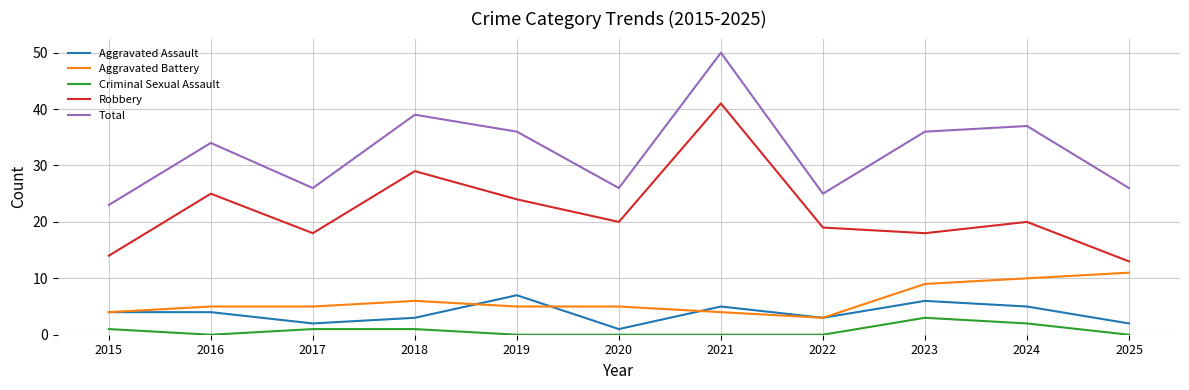

Reading left to right, what are all the values shown in this chart?

Aggravated Assault: 2015=4	2016=4	2017=2	2018=3	2019=7	2020=1	2021=5	2022=3	2023=6	2024=5	2025=2
Aggravated Battery: 2015=4	2016=5	2017=5	2018=6	2019=5	2020=5	2021=4	2022=3	2023=9	2024=10	2025=11
Criminal Sexual Assault: 2015=1	2016=0	2017=1	2018=1	2019=0	2020=0	2021=0	2022=0	2023=3	2024=2	2025=0
Robbery: 2015=14	2016=25	2017=18	2018=29	2019=24	2020=20	2021=41	2022=19	2023=18	2024=20	2025=13
Total: 2015=23	2016=34	2017=26	2018=39	2019=36	2020=26	2021=50	2022=25	2023=36	2024=37	2025=26